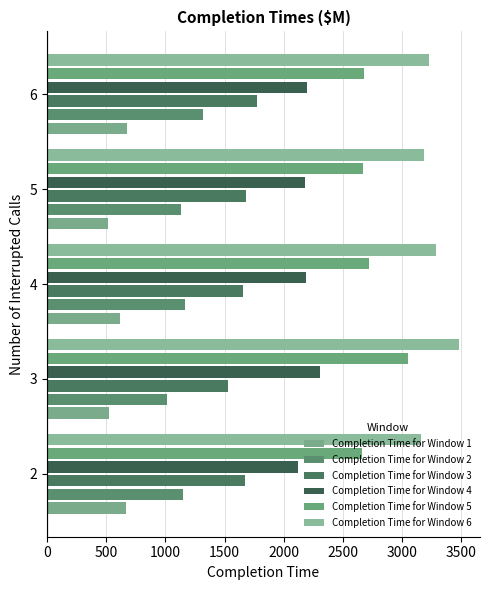

What is the difference between the maximum and minimum values in the Completion Time for Window 5 series?

389.0